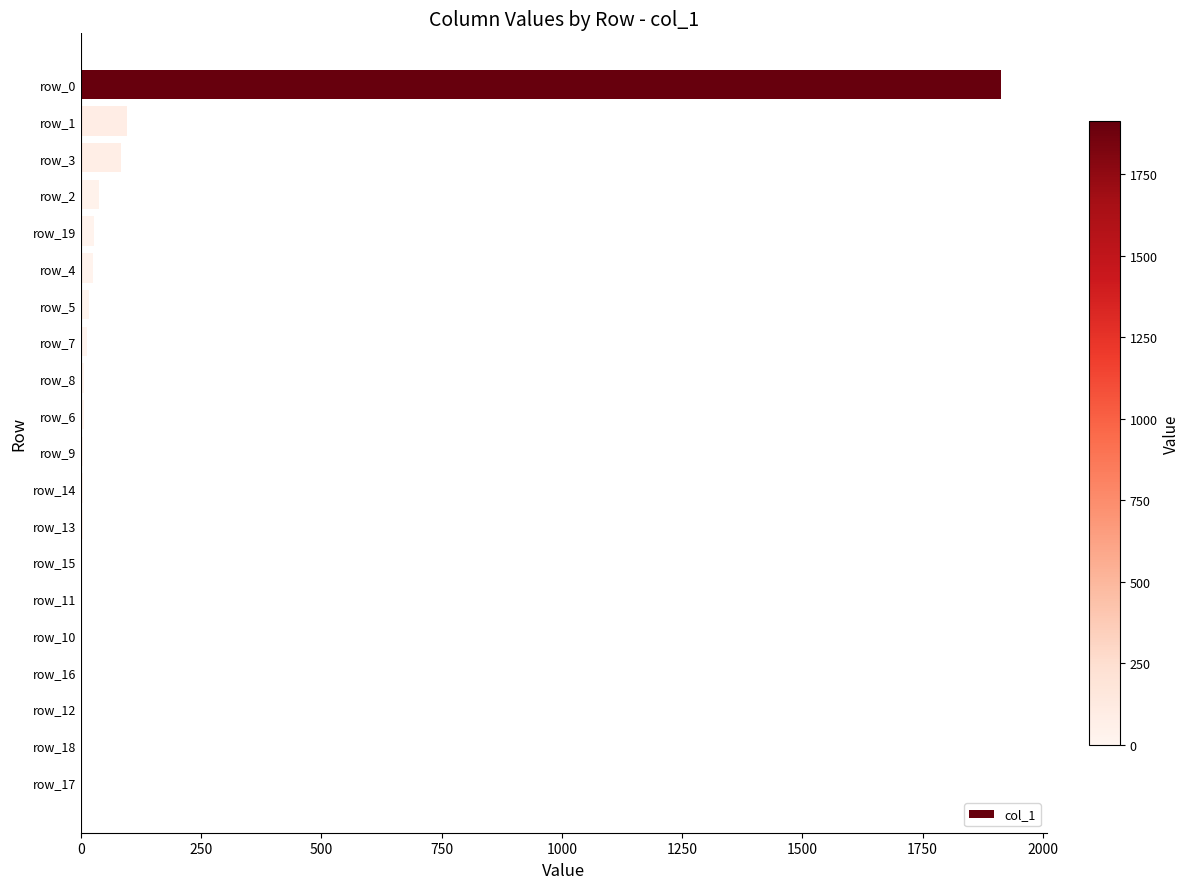

What is the sum of all values?

2252